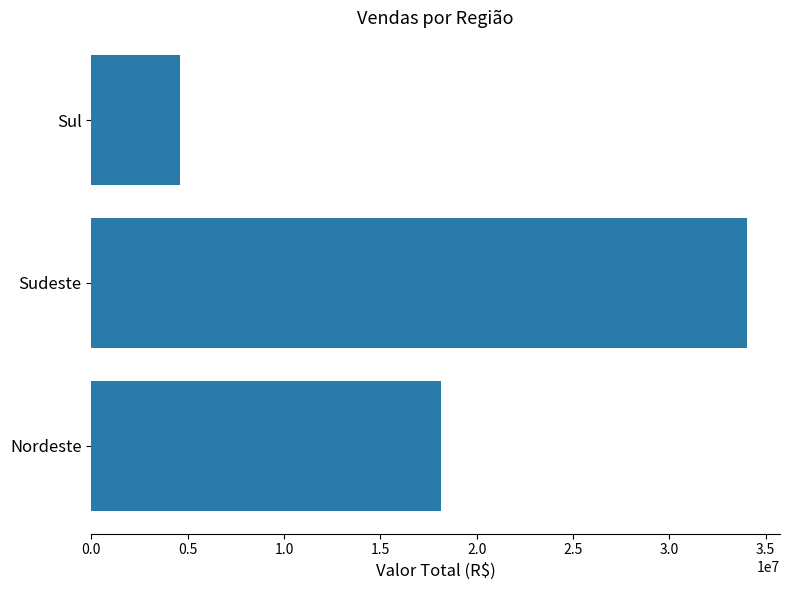

List the labels in order of value, smallest first.

Sul, Nordeste, Sudeste